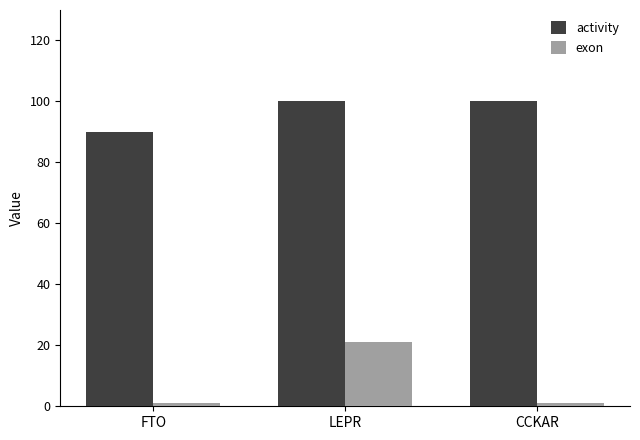

What is the sum of the activity values at LEPR and FTO?

190